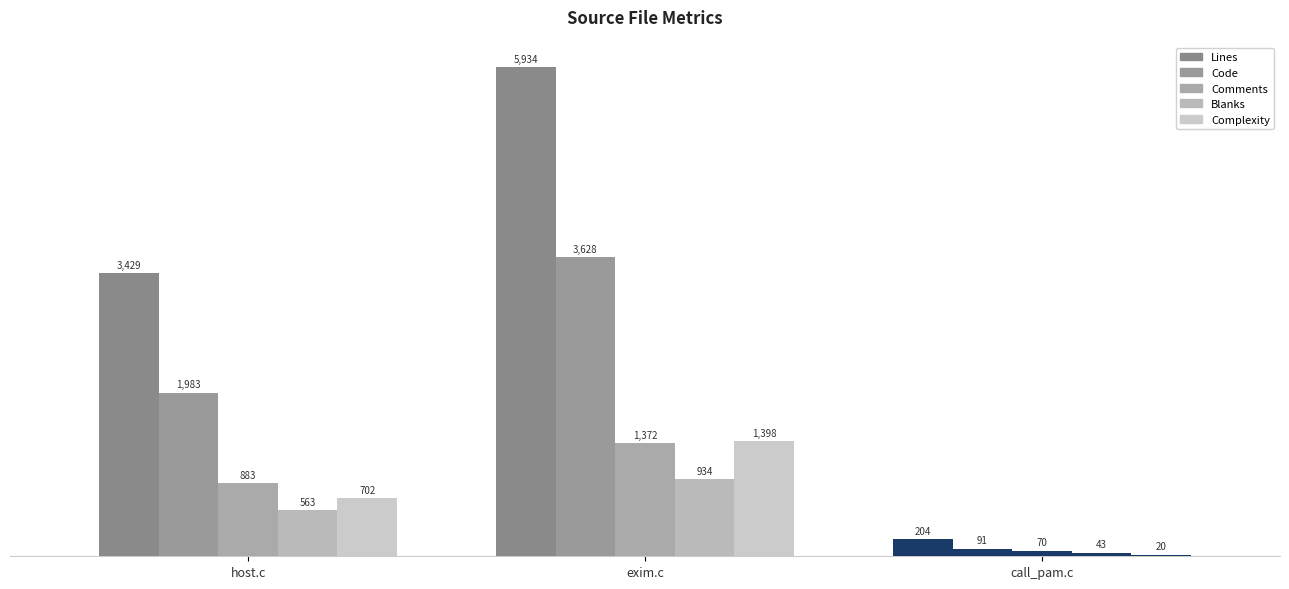

Are the bars horizontal?

No